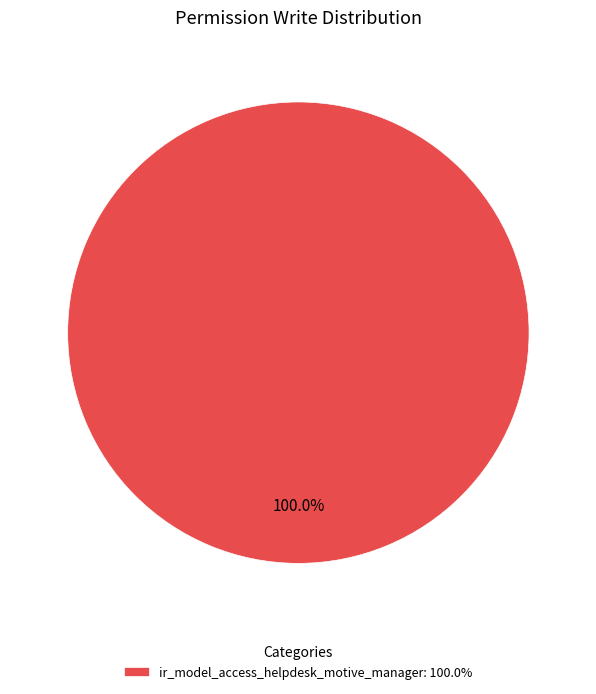

Which category accounts for the majority?

ir_model_access_helpdesk_motive_manager: 100.0%